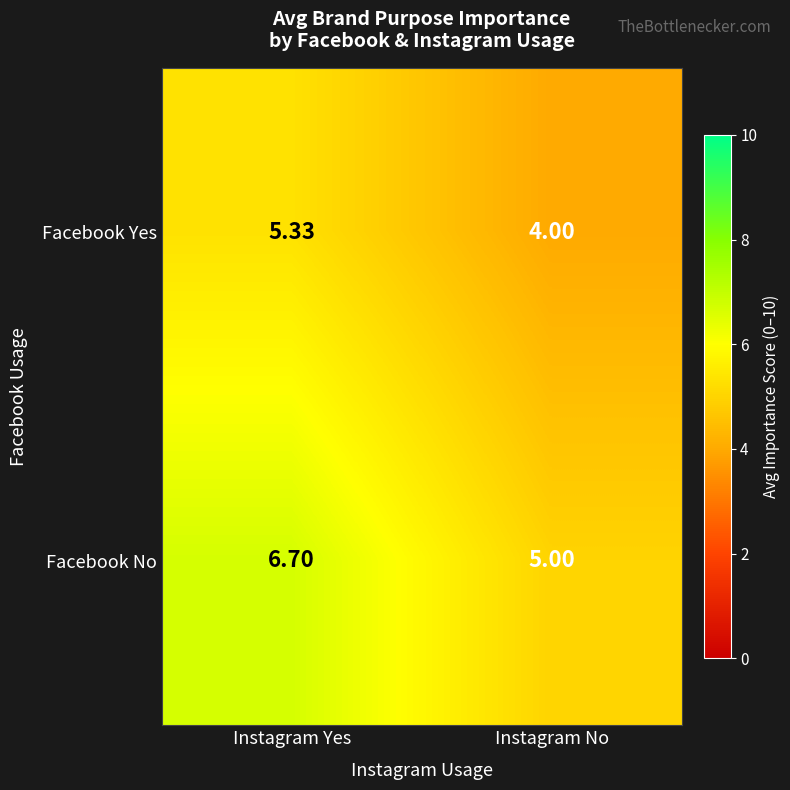

Where does the Facebook Yes series first go above 5?

Instagram Yes